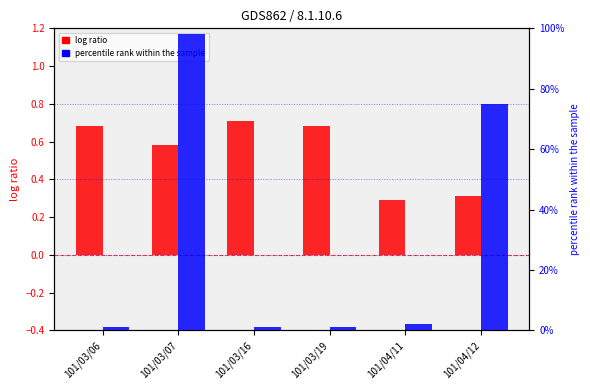

Count the log ratio values in the range 0 to 1.

6